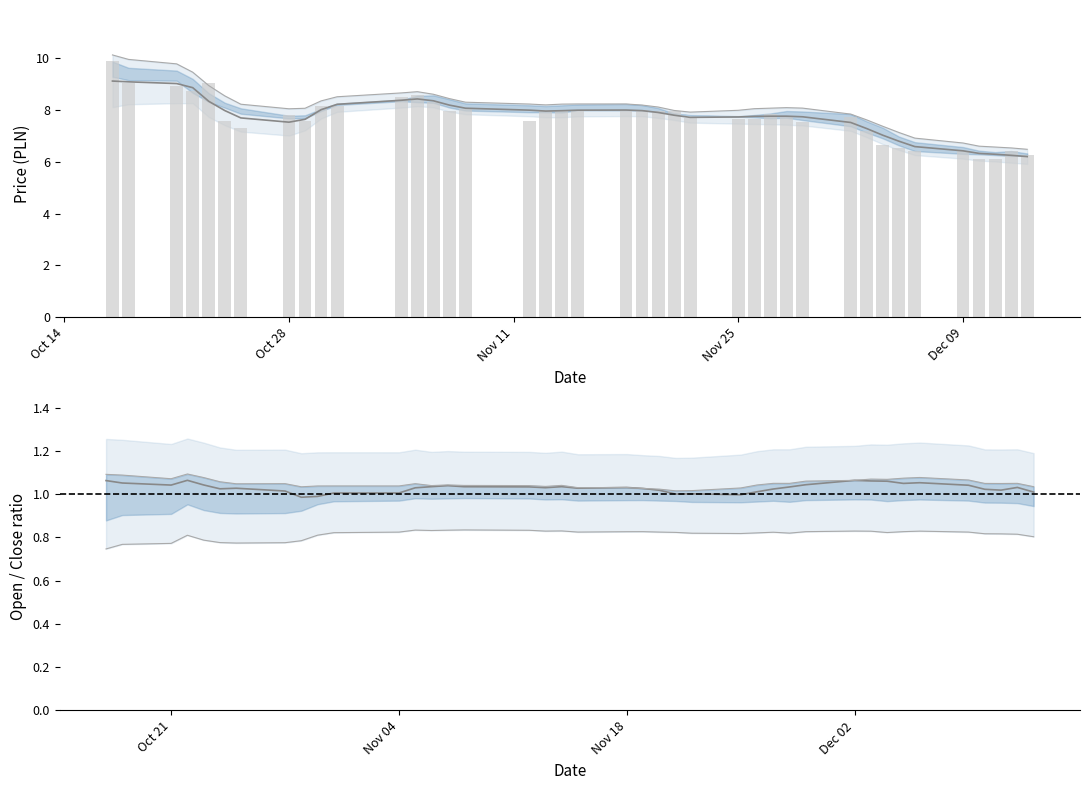

What is the greatest value displayed?

9.9